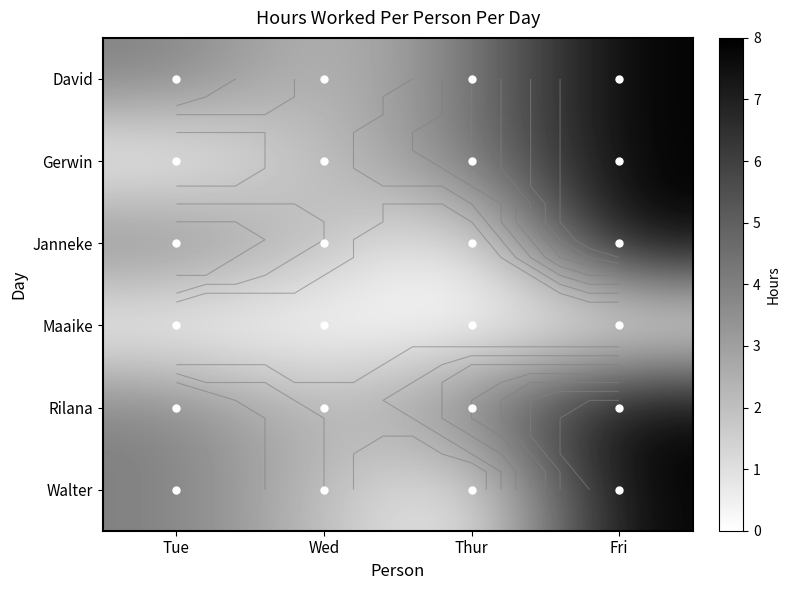

What is the difference between the Walter values at Fri and Tue?

4